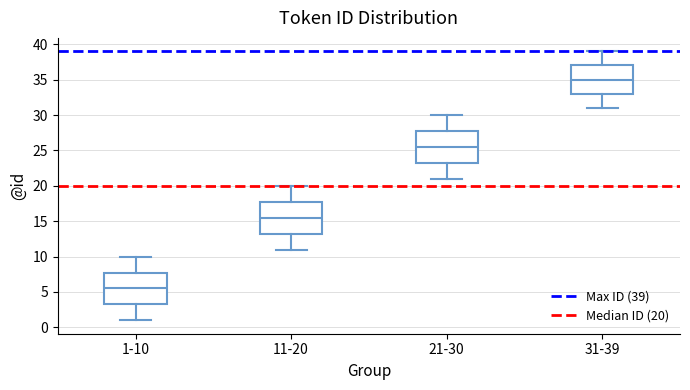

Reading left to right, transcribe this box plot: for each box, give where its median line is, the range the box spans, and where its two whiskers end, as read against the y-axis. The values are not printed on the chart, so give them approximately, as read against the axis.

1-10: median 5.5, box 3.5 to 8.0, whiskers 1.0 to 10.0
11-20: median 15.5, box 13.5 to 18.0, whiskers 11.0 to 20.0
21-30: median 25.5, box 23.5 to 28.0, whiskers 21.0 to 30.0
31-39: median 35.0, box 33.0 to 37.0, whiskers 31.0 to 39.0